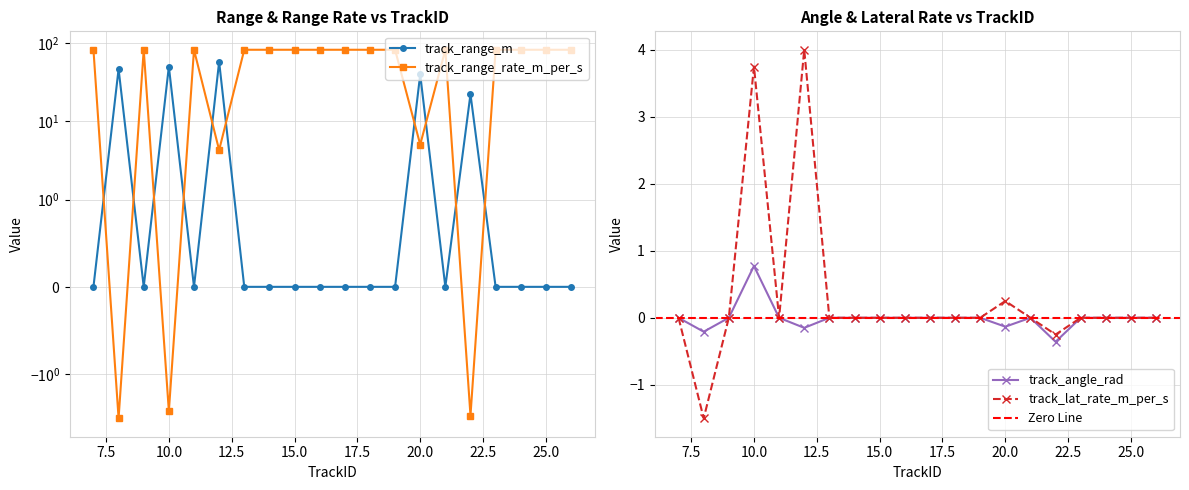

Reading left to right, what are all the values shown in this chart?

track_range_m: 7=0.0	8=46.5	9=0.0	10=50.0	11=0.0	12=57.6	13=0.0	14=0.0	15=0.0	16=0.0	17=0.0	18=0.0	19=0.0	20=39.7	21=0.0	22=22.2	23=0.0	24=0.0	25=0.0	26=0.0
track_range_rate_m_per_s: 7=81.9	8=-3.7	9=81.9	10=-3.0	11=81.9	12=4.3	13=81.9	14=81.9	15=81.9	16=81.9	17=81.9	18=81.9	19=81.9	20=5.0	21=81.9	22=-3.4	23=81.9	24=81.9	25=81.9	26=81.9
track_angle_rad: 7=0.0	8=-0.2	9=0.0	10=0.8	11=0.0	12=-0.2	13=0.0	14=0.0	15=0.0	16=0.0	17=0.0	18=0.0	19=0.0	20=-0.1	21=0.0	22=-0.4	23=0.0	24=0.0	25=0.0	26=0.0
track_lat_rate_m_per_s: 7=0.0	8=-1.5	9=0.0	10=3.8	11=0.0	12=4.0	13=0.0	14=0.0	15=0.0	16=0.0	17=0.0	18=0.0	19=0.0	20=0.2	21=0.0	22=-0.2	23=0.0	24=0.0	25=0.0	26=0.0